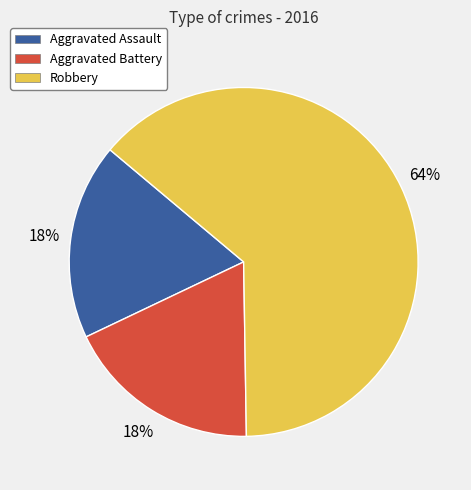

Which slice is the largest?

Robbery